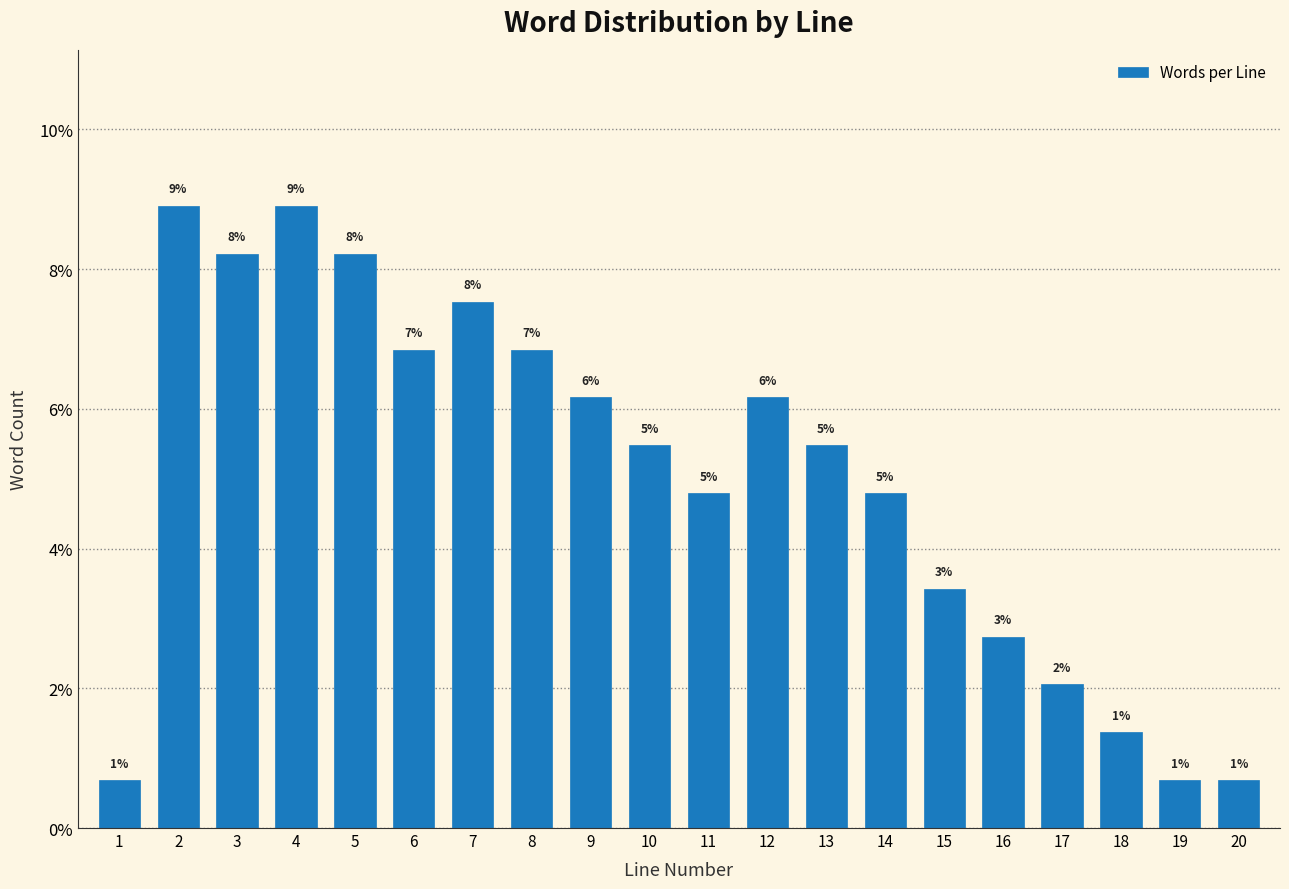

How many bars are there in total?

20